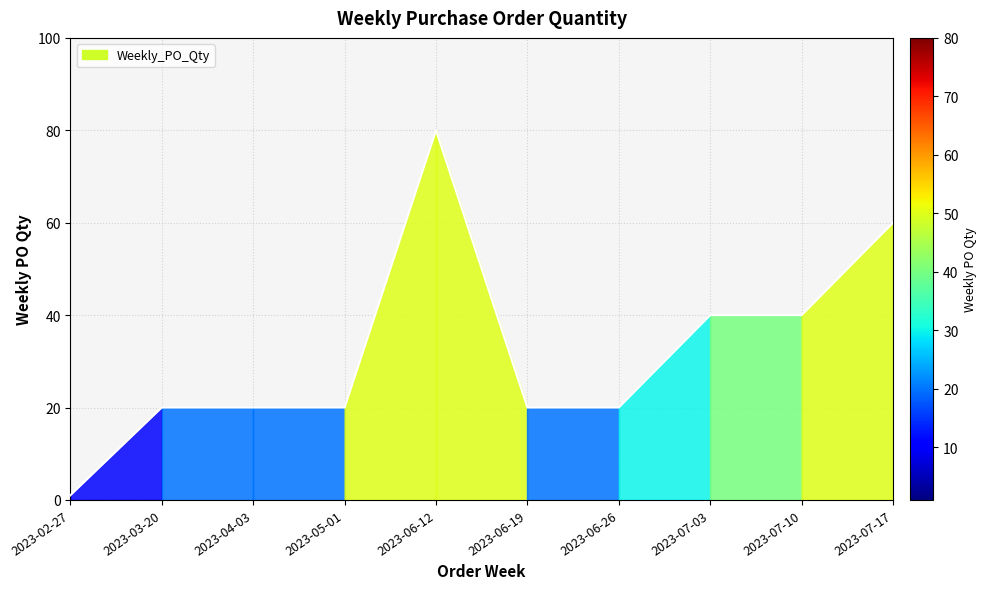

What value does the data have at 2023-04-03, to the nearest 5?

20